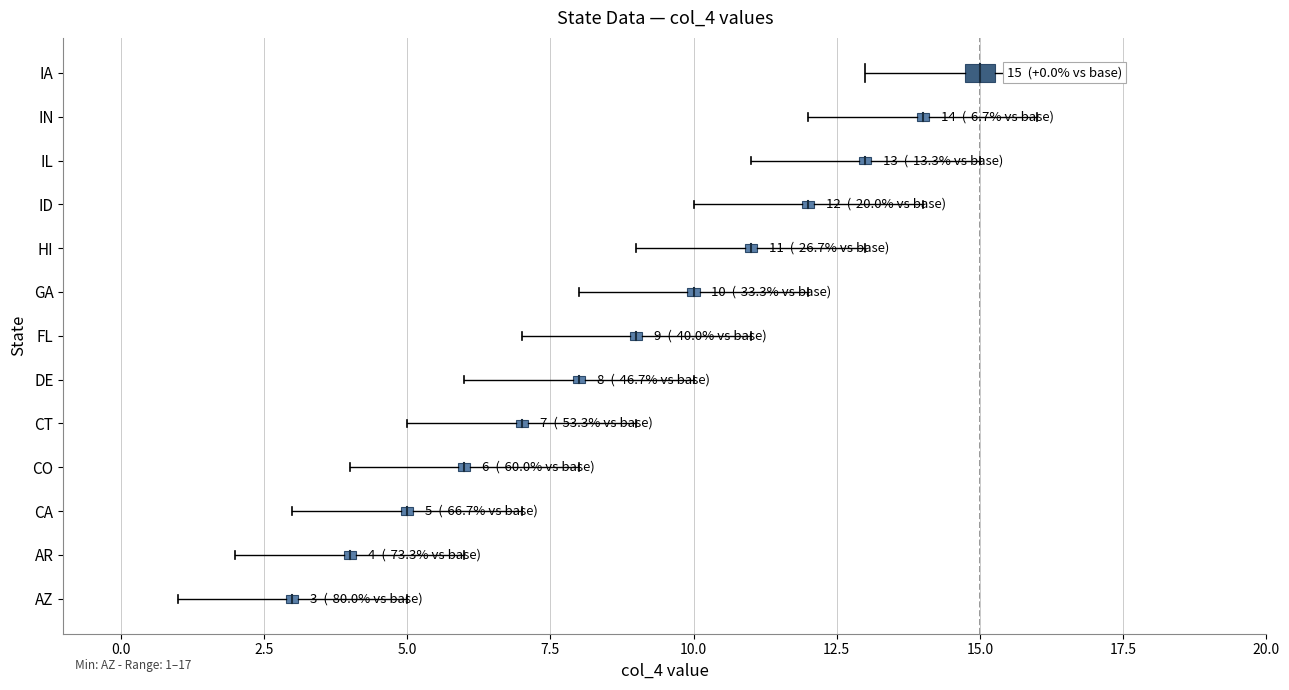

Between GA and HI, which is larger?

HI